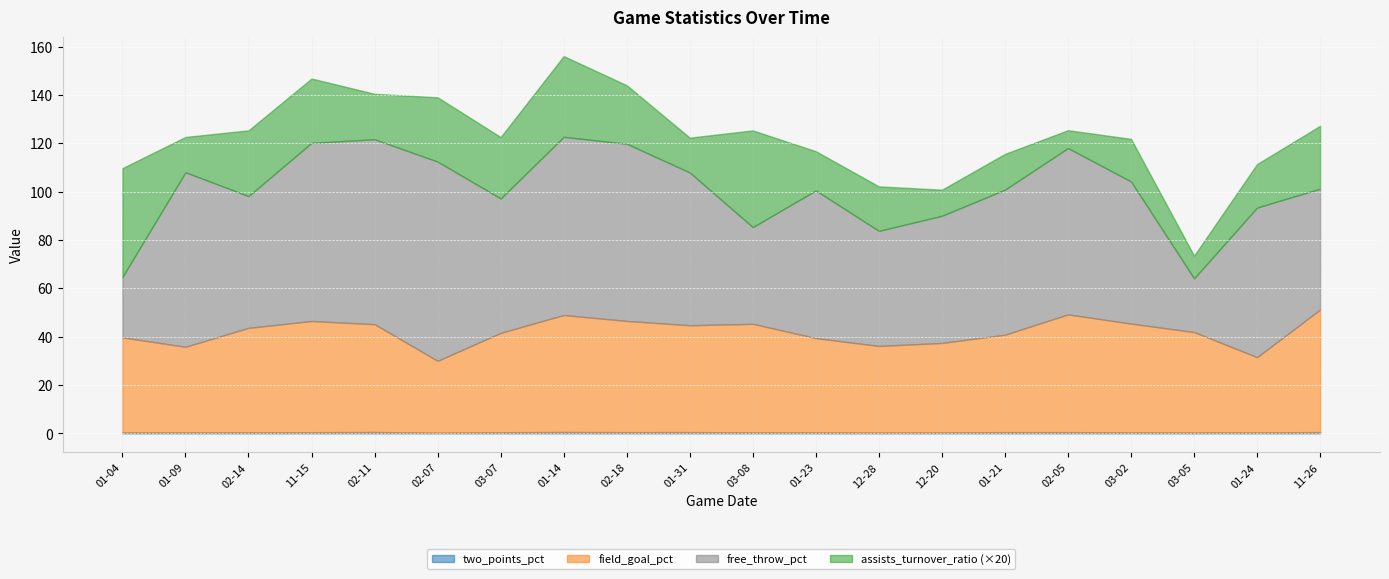

Reading left to right, transcribe all the data shown in this chart.

two_points_pct: 2016-01-04=0.4	2014-01-09=0.4	2015-02-14=0.5	2015-11-15=0.5	2016-02-11=0.6	2015-02-07=0.3	2015-03-07=0.5	2015-01-14=0.6	2015-02-18=0.5	2016-01-31=0.5	2014-03-08=0.4	2016-01-23=0.4	2013-12-28=0.4	2014-12-20=0.4	2016-01-21=0.5	2014-02-05=0.5	2016-03-02=0.4	2015-03-05=0.4	2015-01-24=0.4	2015-11-26=0.5
field_goal_pct: 2016-01-04=39.3	2014-01-09=35.4	2015-02-14=43.2	2015-11-15=46.0	2016-02-11=44.6	2015-02-07=29.7	2015-03-07=41.1	2015-01-14=48.4	2015-02-18=46.0	2016-01-31=44.2	2014-03-08=44.9	2016-01-23=39.0	2013-12-28=35.8	2014-12-20=37.0	2016-01-21=40.3	2014-02-05=48.7	2016-03-02=45.0	2015-03-05=41.5	2015-01-24=31.1	2015-11-26=50.7
free_throw_pct: 2016-01-04=25.0	2014-01-09=72.2	2015-02-14=54.5	2015-11-15=73.7	2016-02-11=76.5	2015-02-07=82.4	2015-03-07=55.6	2015-01-14=73.7	2015-02-18=73.3	2016-01-31=63.2	2014-03-08=40.0	2016-01-23=61.1	2013-12-28=47.6	2014-12-20=52.6	2016-01-21=60.0	2014-02-05=68.8	2016-03-02=58.8	2015-03-05=22.2	2015-01-24=61.9	2015-11-26=50.0
assists_turnover_ratio: 2016-01-04=2.2	2014-01-09=0.7	2015-02-14=1.4	2015-11-15=1.3	2016-02-11=0.9	2015-02-07=1.3	2015-03-07=1.3	2015-01-14=1.7	2015-02-18=1.2	2016-01-31=0.7	2014-03-08=2.0	2016-01-23=0.8	2013-12-28=0.9	2014-12-20=0.5	2016-01-21=0.7	2014-02-05=0.4	2016-03-02=0.9	2015-03-05=0.5	2015-01-24=0.9	2015-11-26=1.3